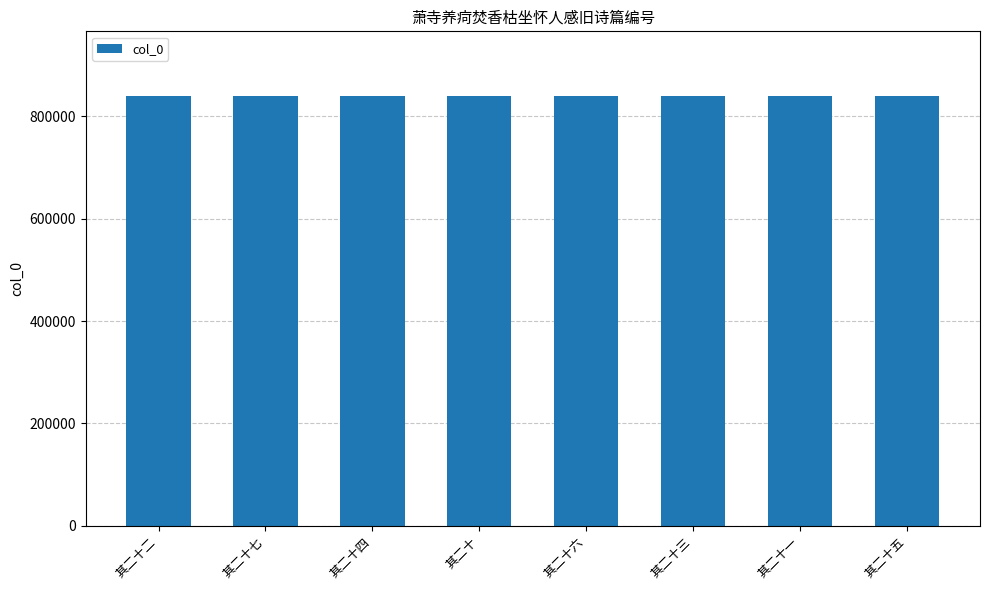

What is the label of the 7th bar from the left?

其二十一